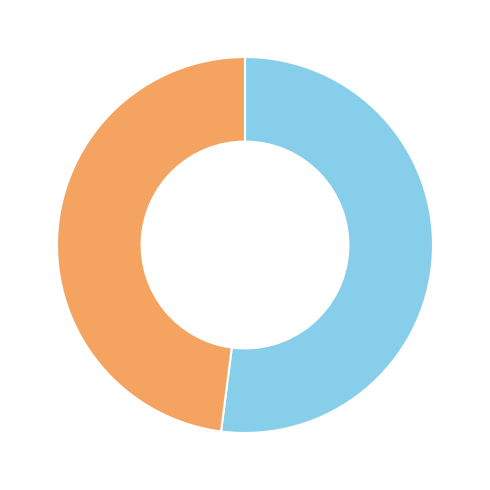

Is there any slice that represents more than half of the pie?

Yes